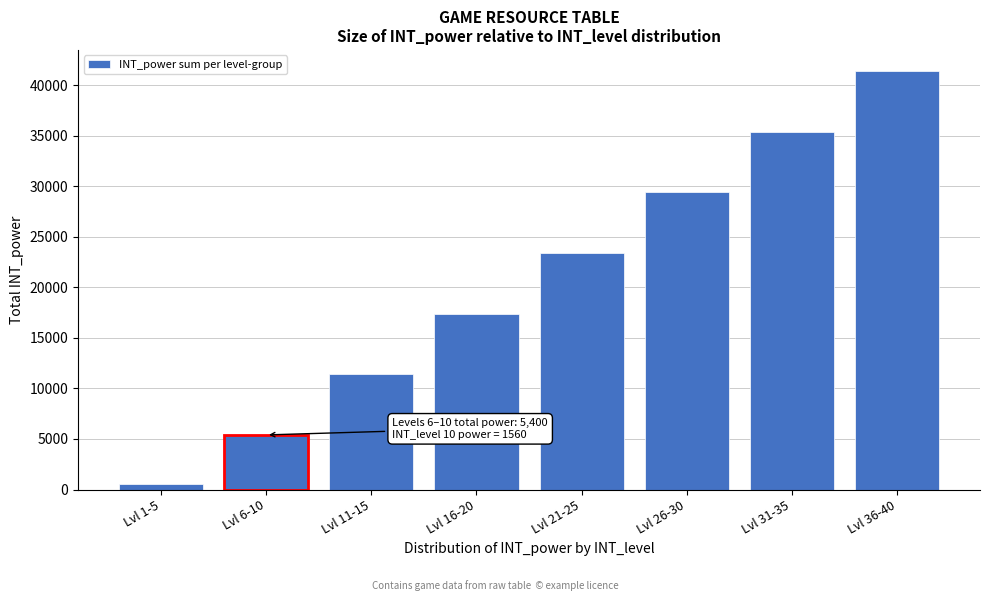

Reading left to right, transcribe all the data shown in this chart.

Lvl 1-5=570	Lvl 6-10=5400	Lvl 11-15=11400	Lvl 16-20=17400	Lvl 21-25=23400	Lvl 26-30=29400	Lvl 31-35=35400	Lvl 36-40=41400